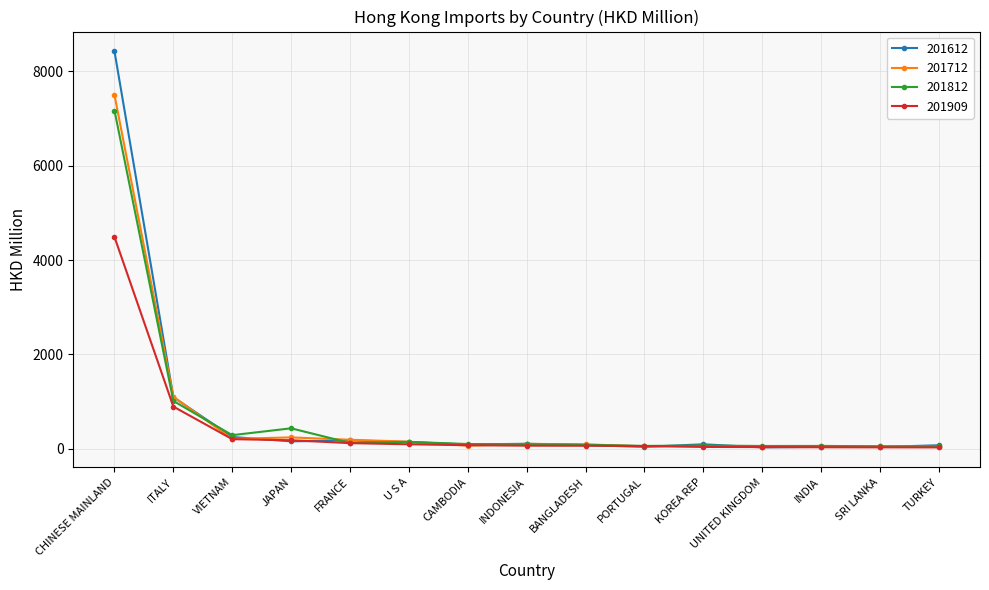

Where is 201612 nearest to the value 4225?

ITALY